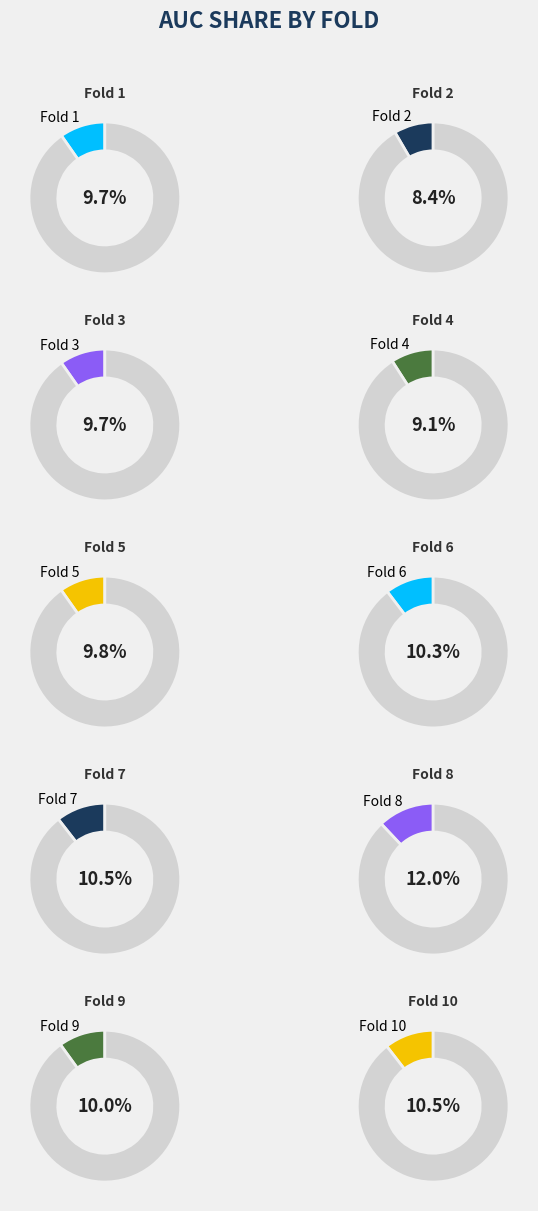

Is there any slice that represents more than half of the pie?

No